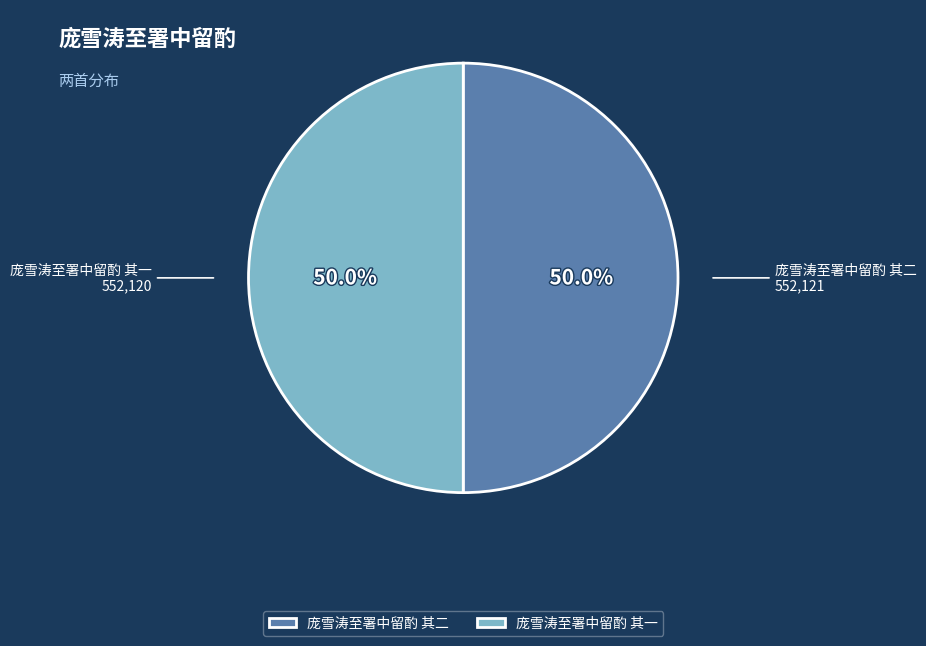

What is the ratio of the value at 庞雪涛至署中留酌 其一 to the value at 庞雪涛至署中留酌 其二?

1.0